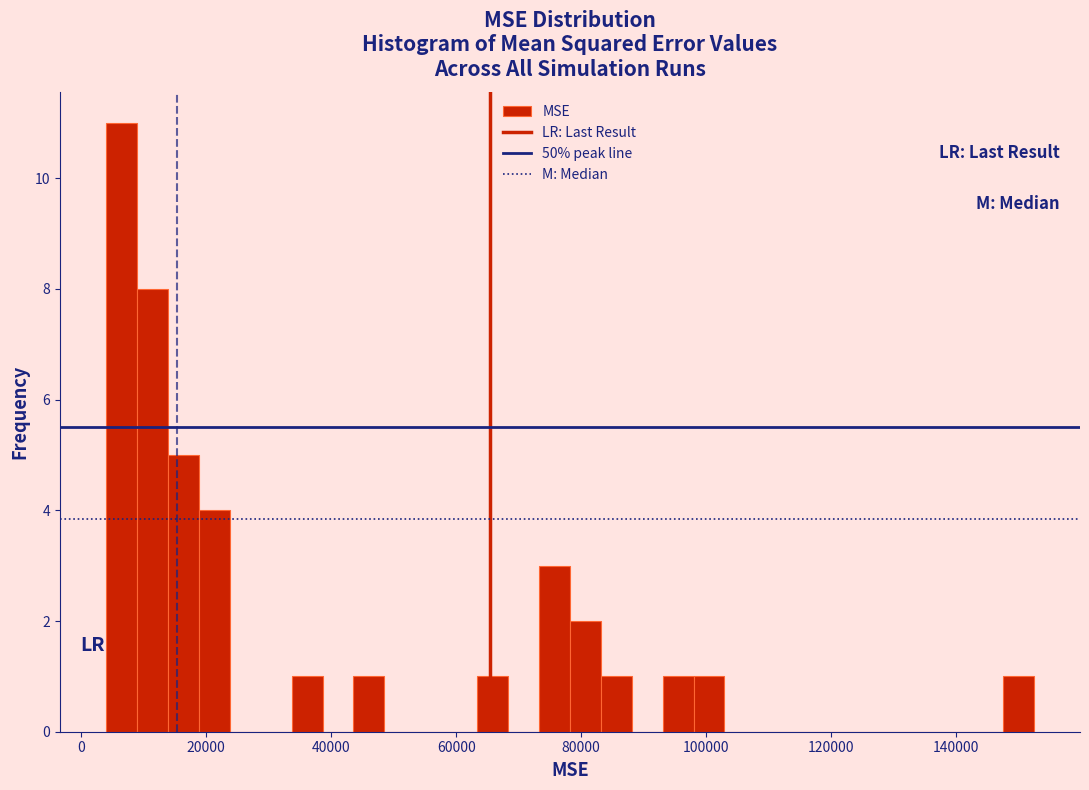

Read against the x-axis, roughly where is the centre of the tallest bar?

6000